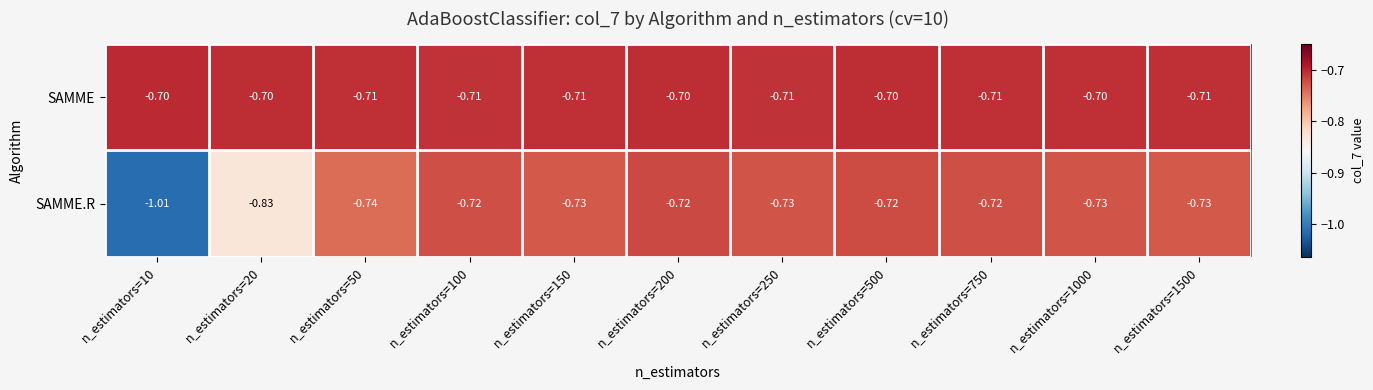

At n_estimators=1500, list the series in order from largest to smallest.

SAMME, SAMME.R